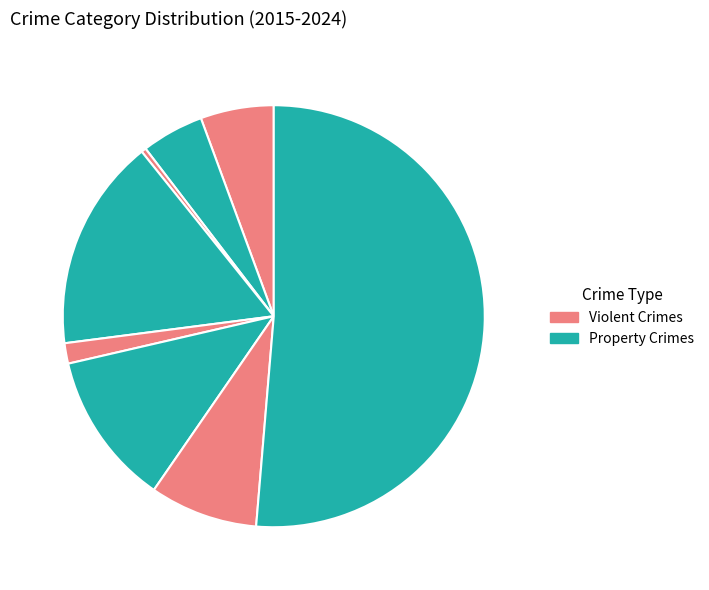

Count the number of slices in the pie.

8